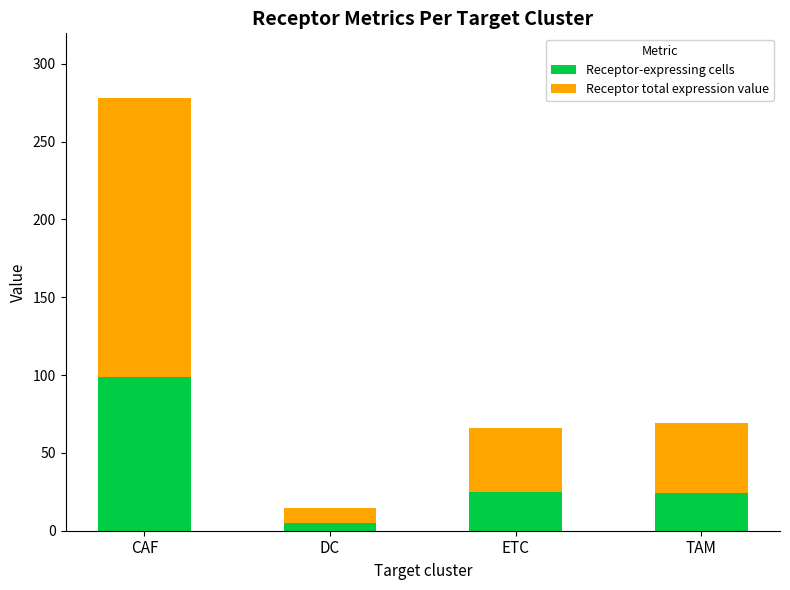

What is the total value across all series at ETC?

65.8